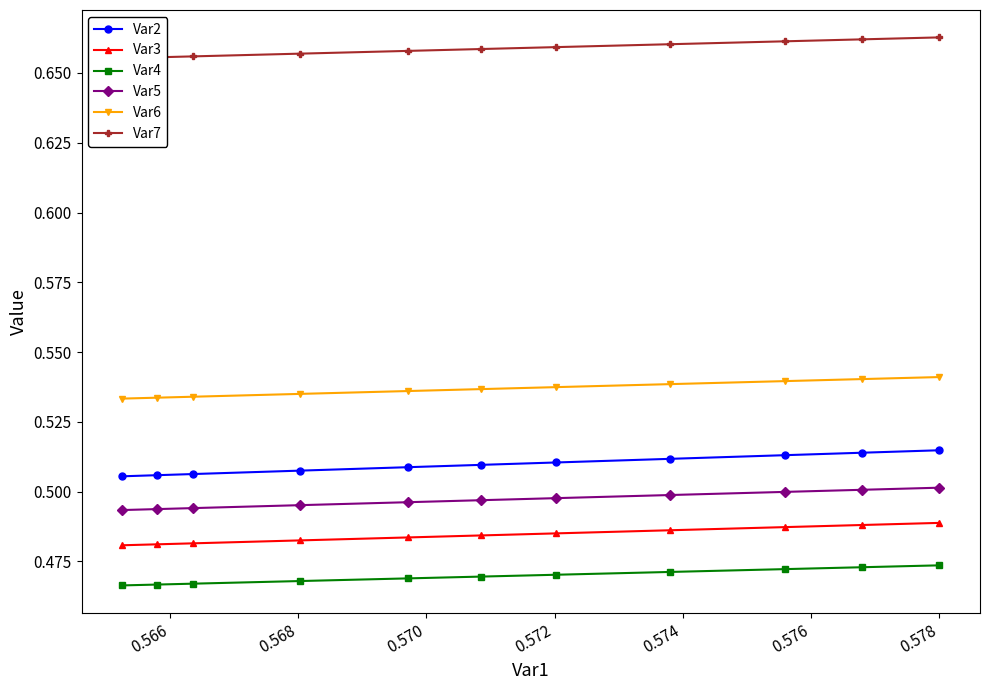

What is the smallest value displayed?

0.5